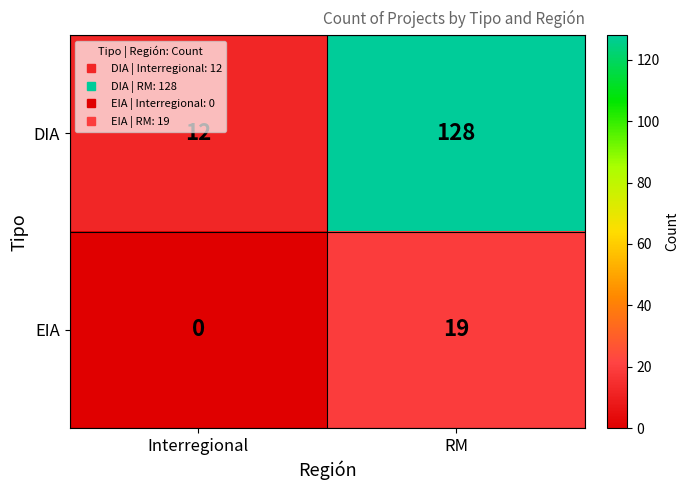

Where is EIA nearest to the value 9?

Interregional